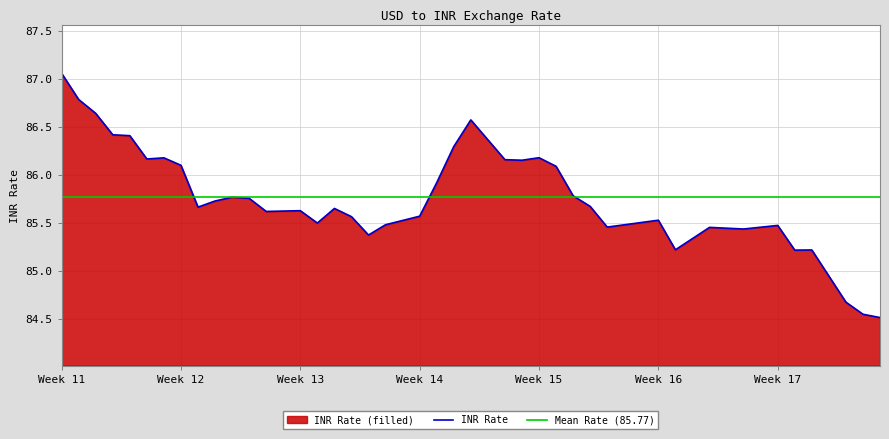

True or false: INR Rate has a value of 86.1 at Week 12.

True